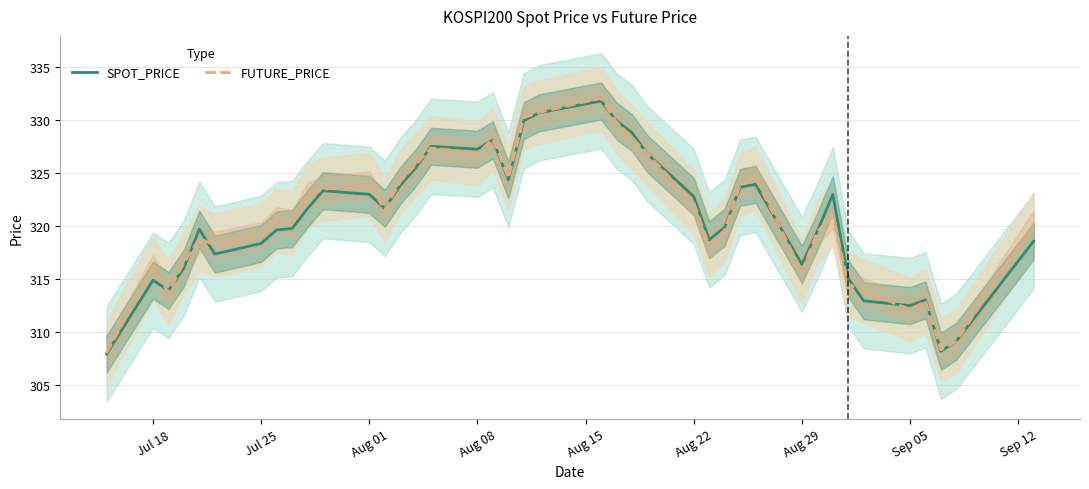

The FUTURE_PRICE series shows 322.2 at Aug 22. True or false?

True